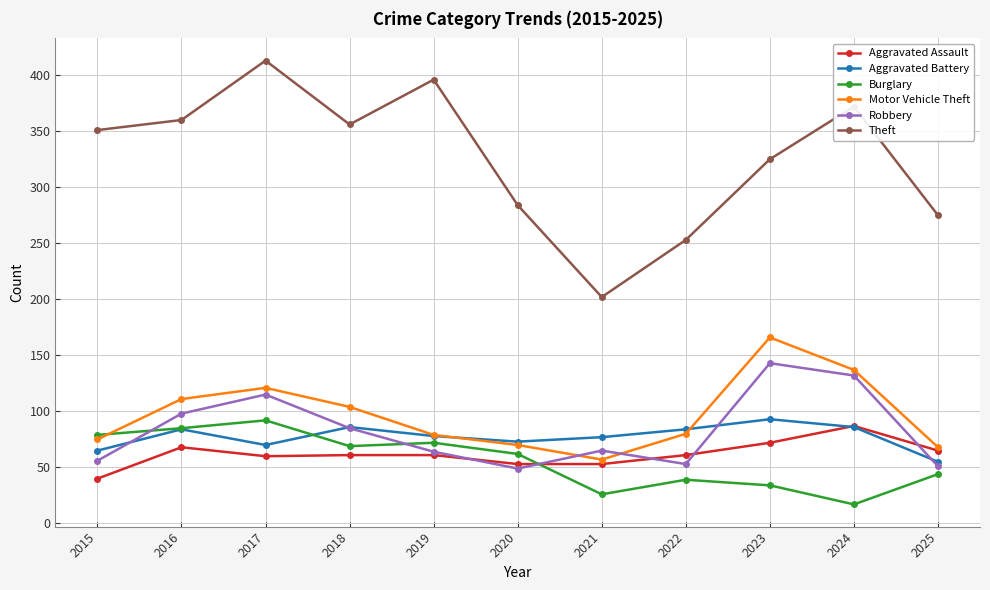

True or false: Burglary has more than 1 interior local peaks.

True